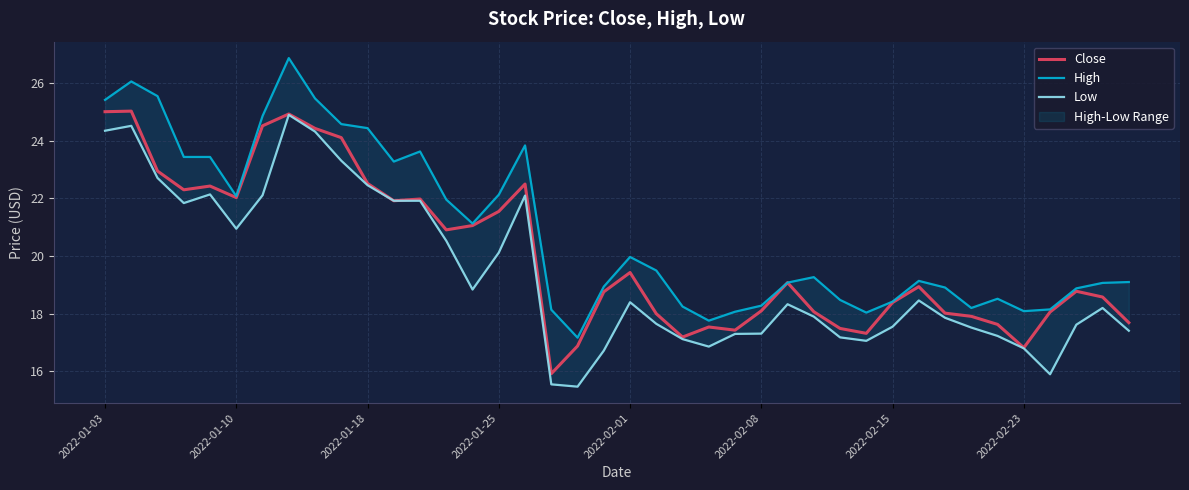

At which label is Close closest to 20?

2022-02-01